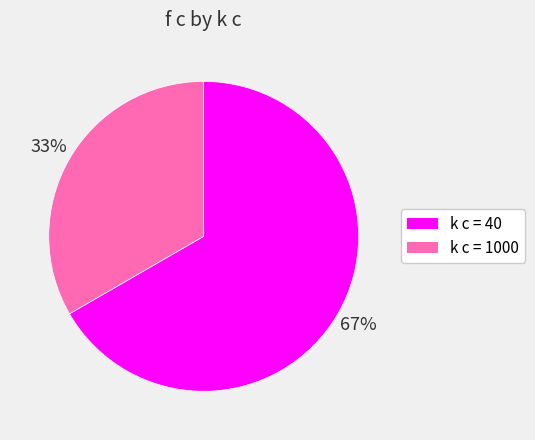

To the nearest percent, what is the average slice percentage?

50%